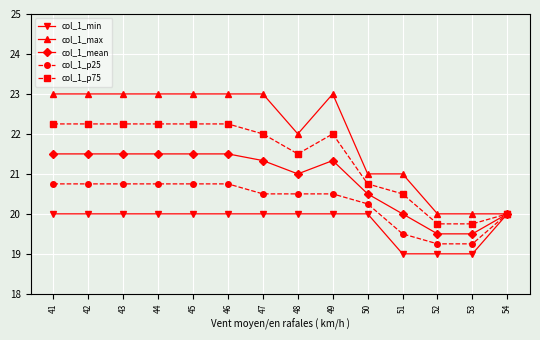

What are all the series names shown in the legend?

col_1_min, col_1_max, col_1_mean, col_1_p25, col_1_p75